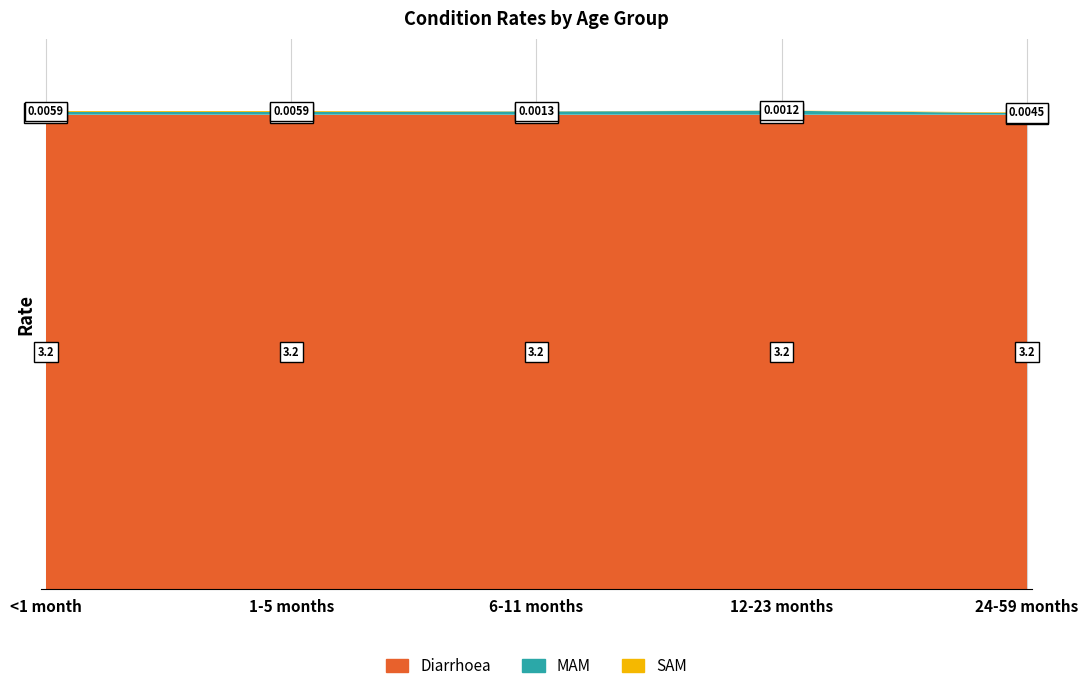

Reading left to right, extract all data points from this chart.

Diarrhoea: <1 month=3.2	1-5 months=3.2	6-11 months=3.2	12-23 months=3.2	24-59 months=3.2
MAM: <1 month=0.0	1-5 months=0.0	6-11 months=0.0	12-23 months=0.0	24-59 months=0.0
SAM: <1 month=0.0	1-5 months=0.0	6-11 months=0.0	12-23 months=0.0	24-59 months=0.0